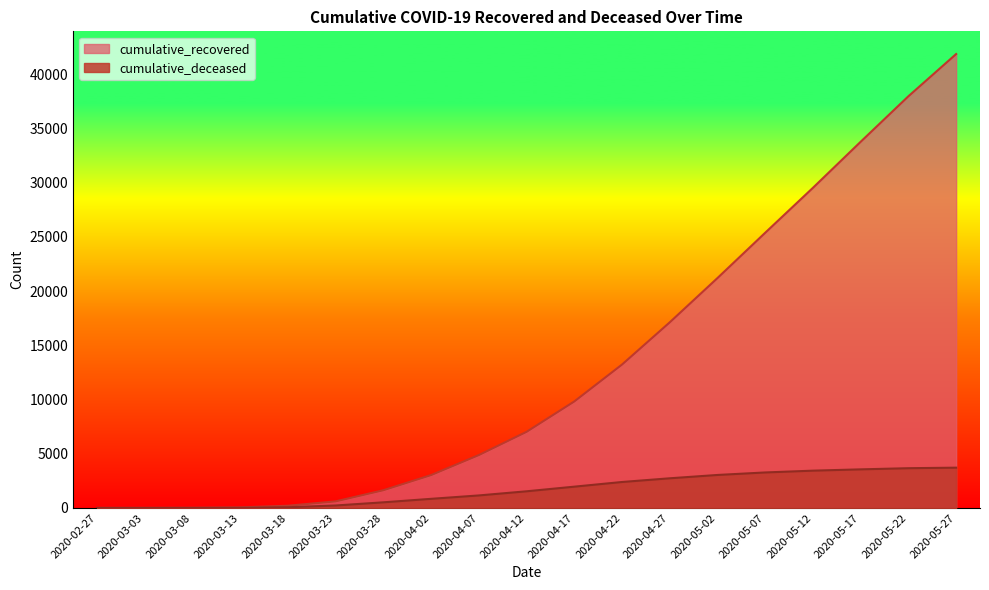

Reading left to right, transcribe all the data shown in this chart.

cumulative_recovered: 3	6	14	50	204	607	1635	3033	4879	7024	9826	13232	17127	21213	25392	29538	33786	37984	41879
cumulative_deceased: 0	0	2	11	65	226	519	841	1154	1536	1963	2394	2736	3043	3274	3440	3560	3666	3716